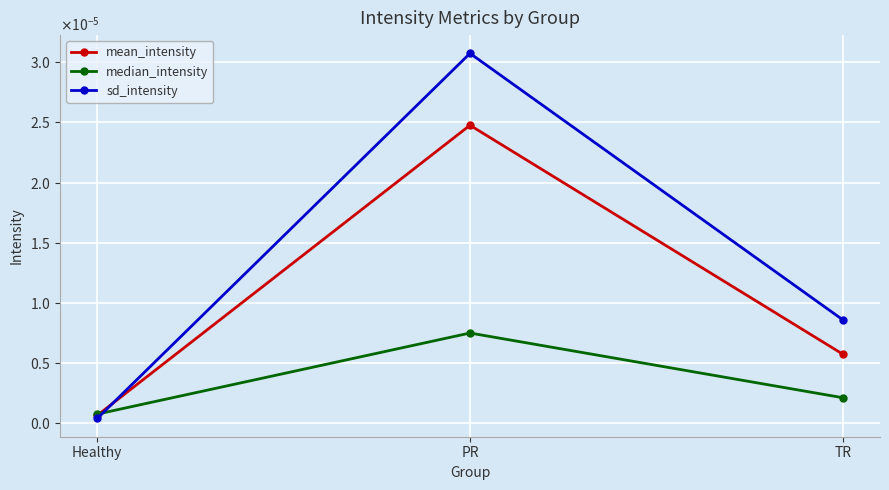

Which series has the largest total across all categories?

sd_intensity